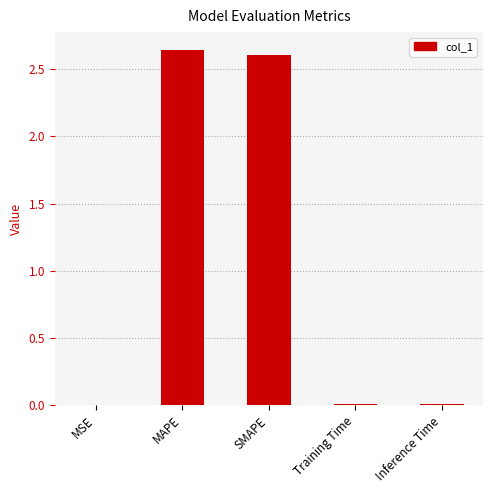

Is it true that the value at SMAPE is 3.4?

False